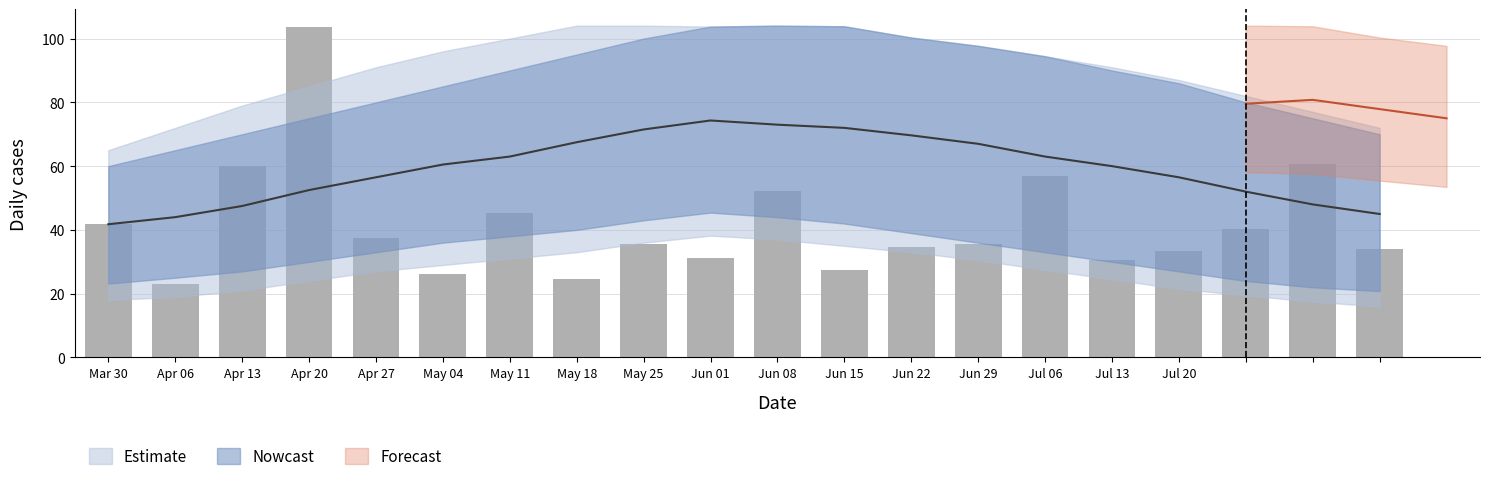

What is the maximum value shown in the chart?

103.8